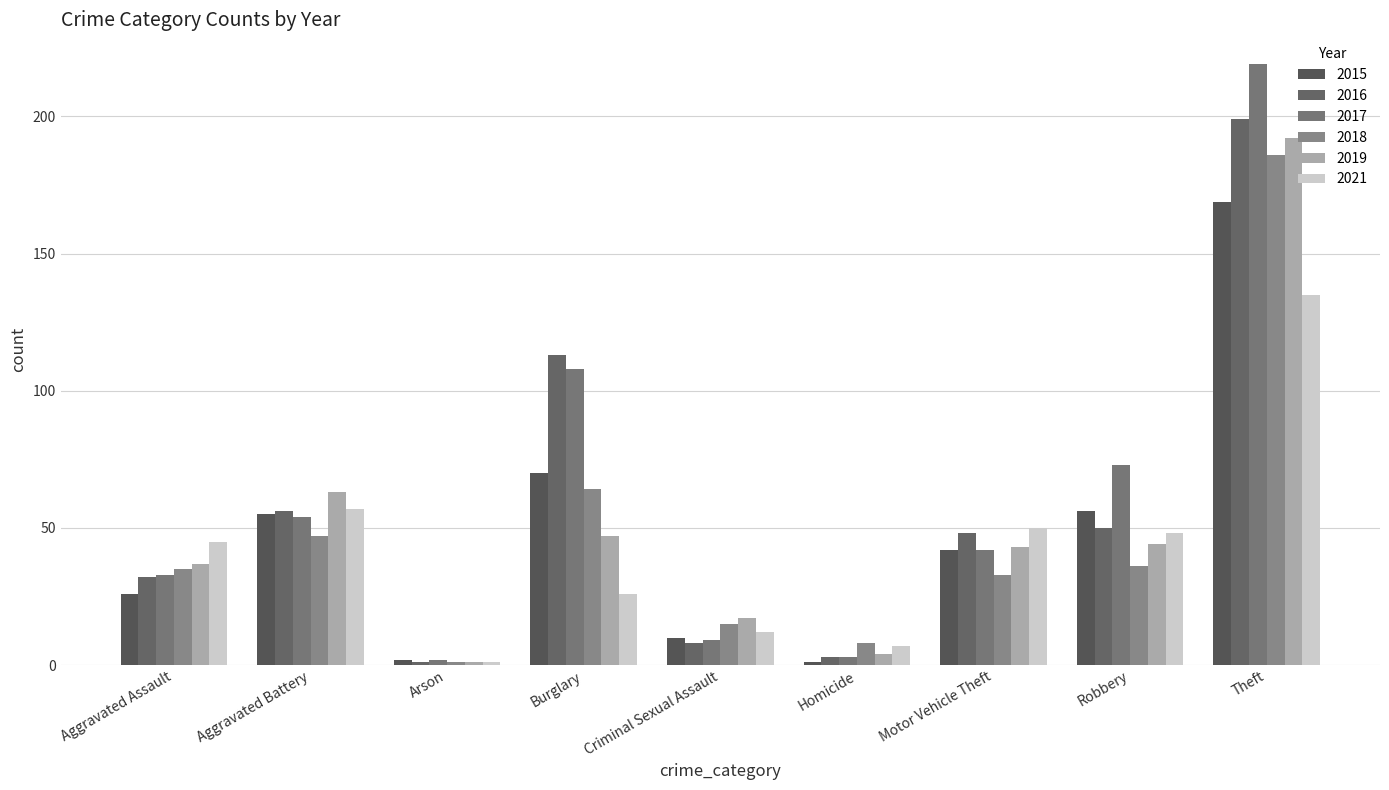

What is the average value of the 2018 series?

47